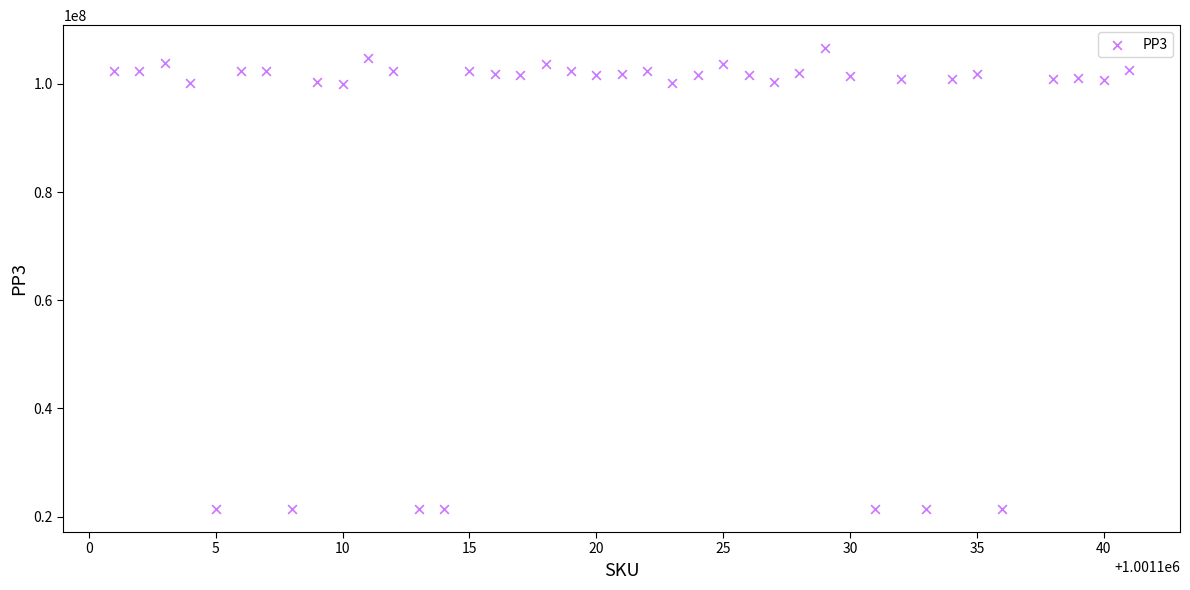

What is the range of X values (max minus min)?

40